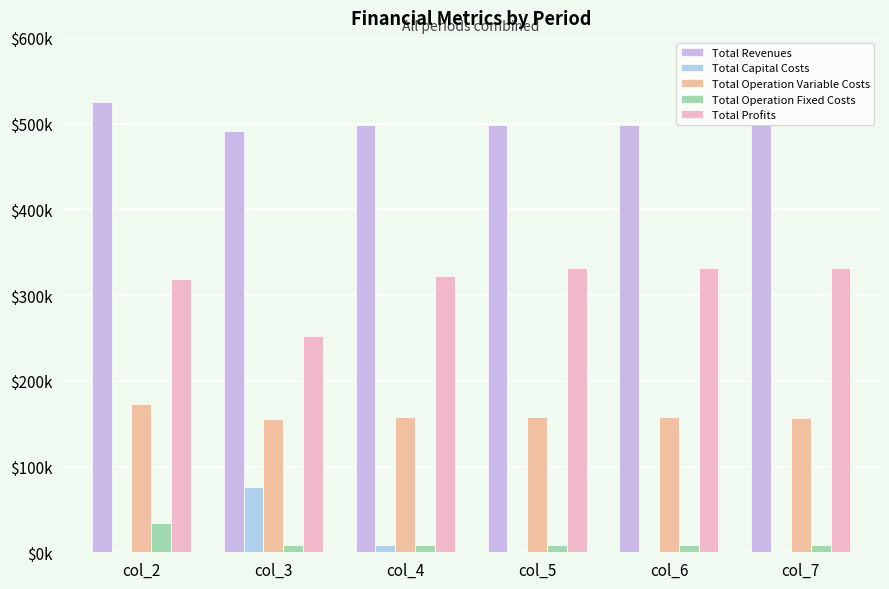

Are the bars horizontal?

No